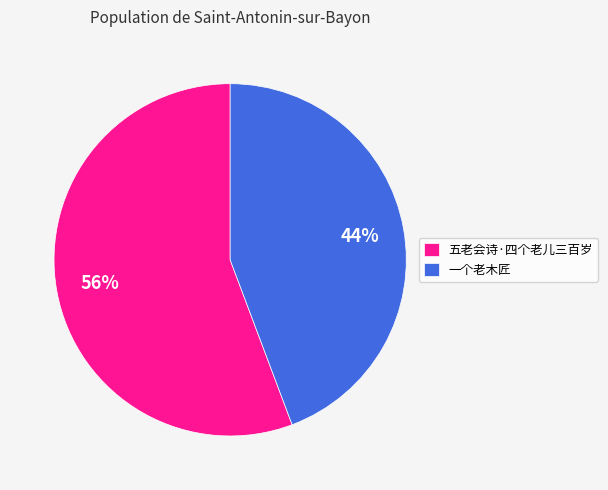

Rank the categories by value from highest to lowest.

五老会诗·四个老儿三百岁, 一个老木匠